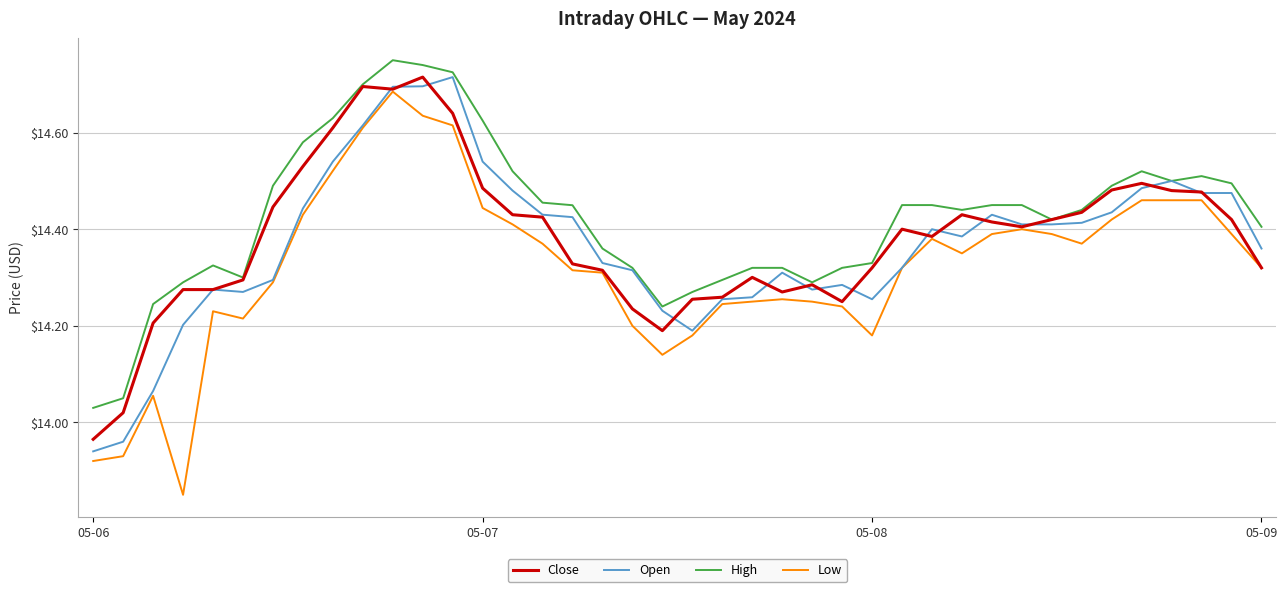

How many distinct data groups are displayed?

4